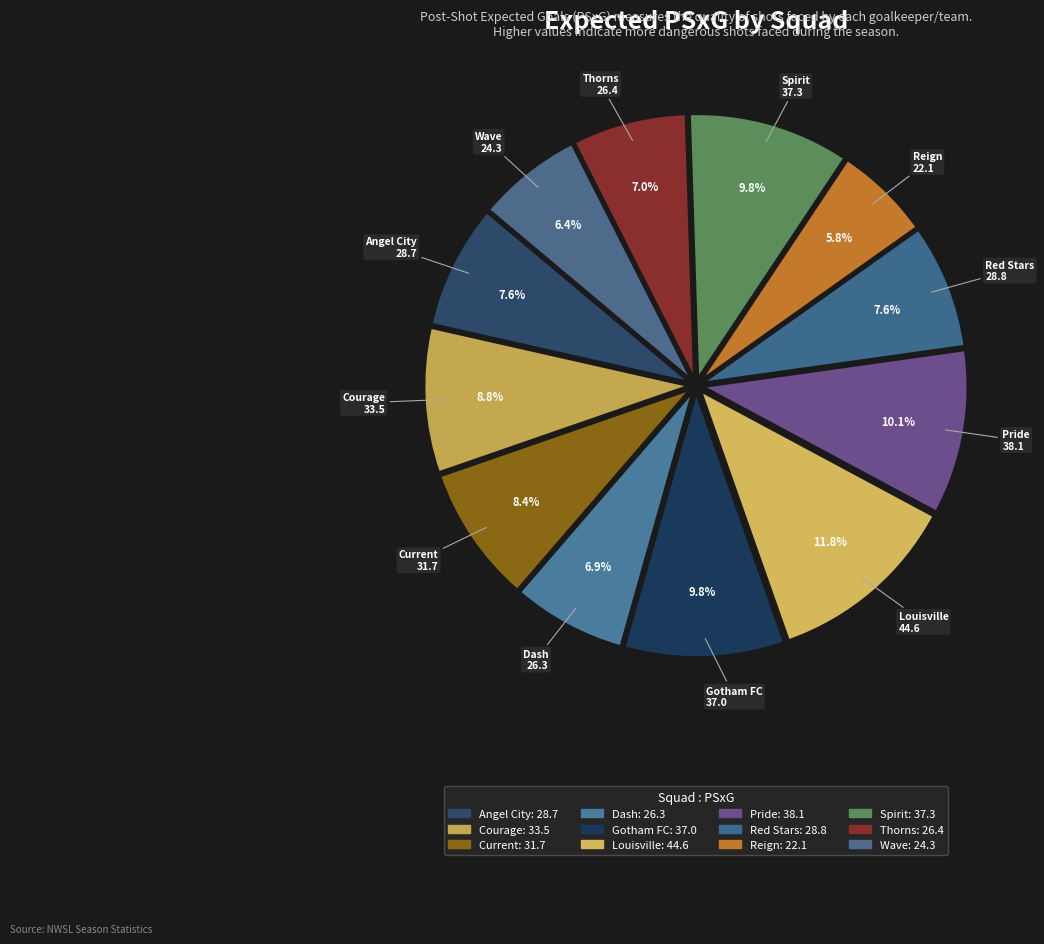

To the nearest percent, what is the average slice percentage?

8%